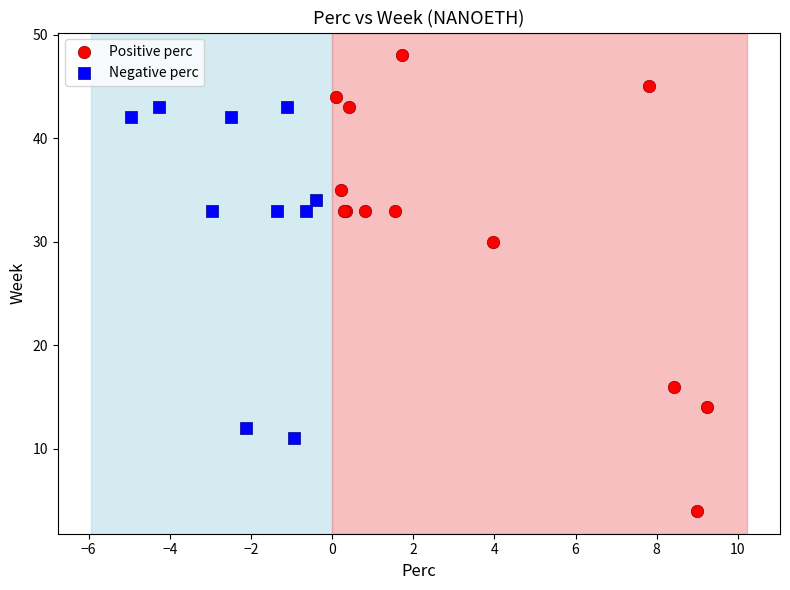

Which series reaches the maximum Y coordinate?

Positive perc